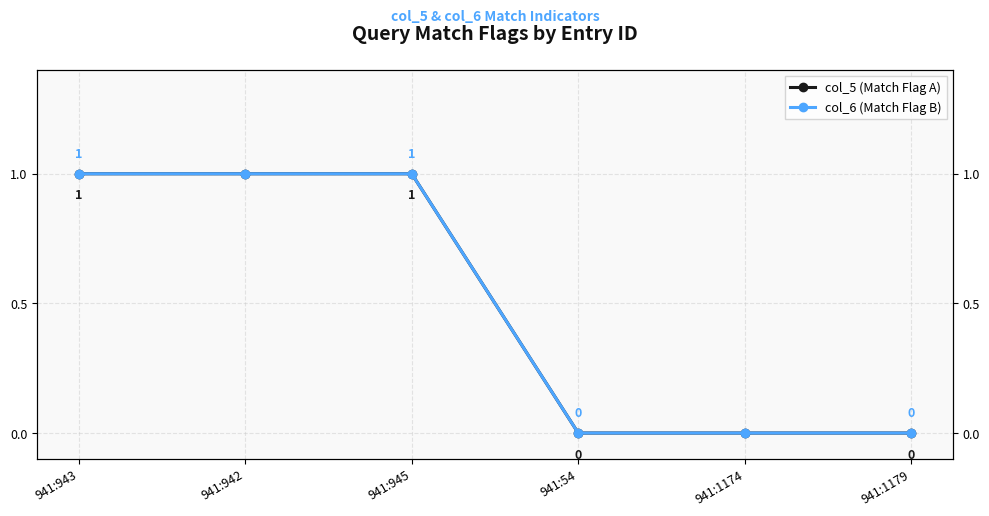

What is the label of the 1st point from the left?

941:943